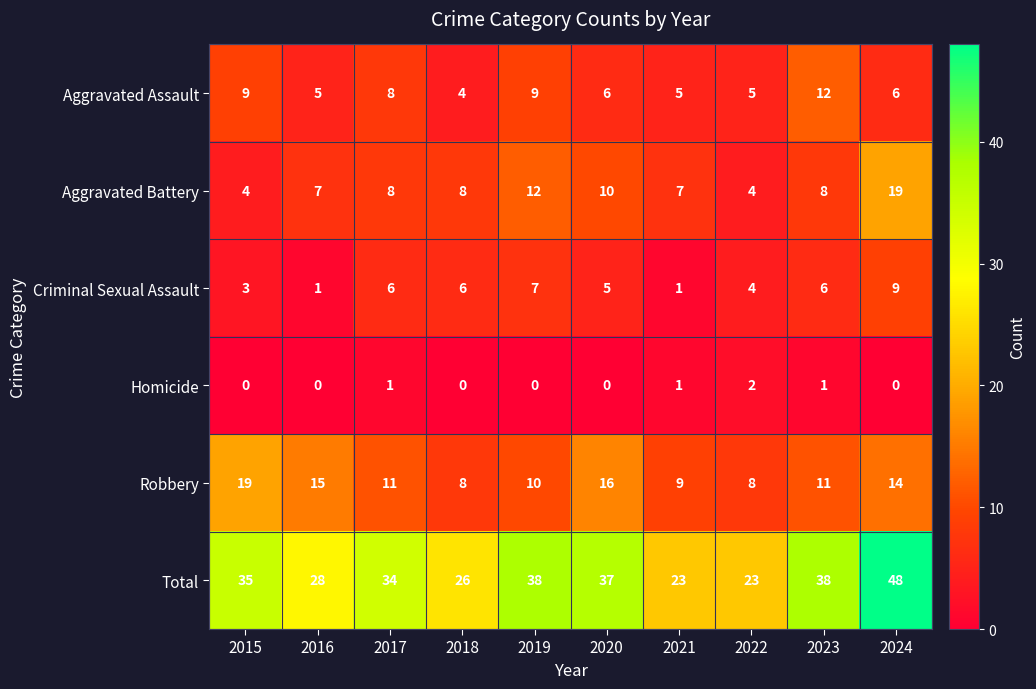

How many data points does each series have?

10